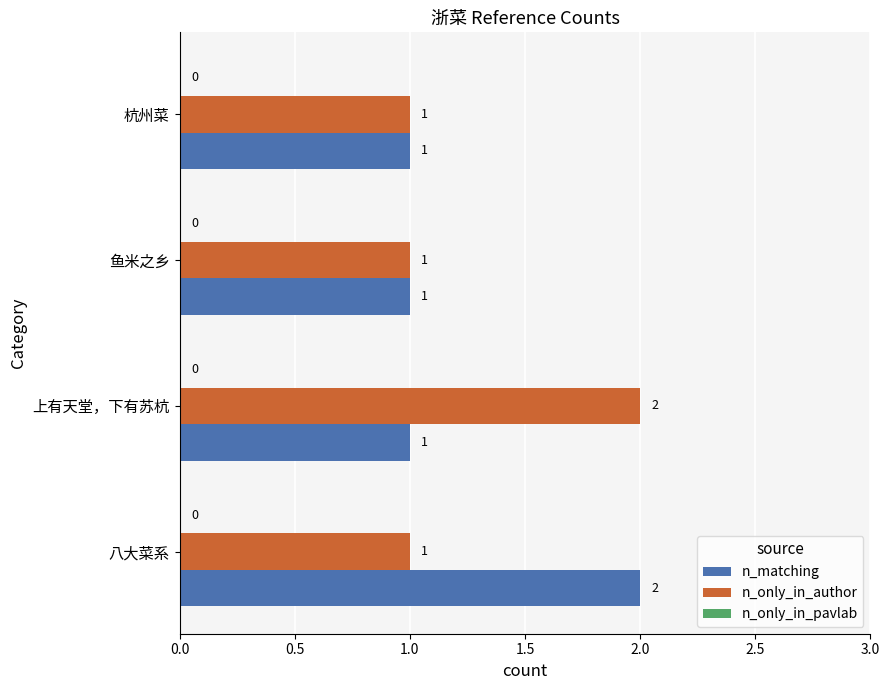

What is the sum of the n_only_in_author values at 上有天堂，下有苏杭 and 杭州菜?

3